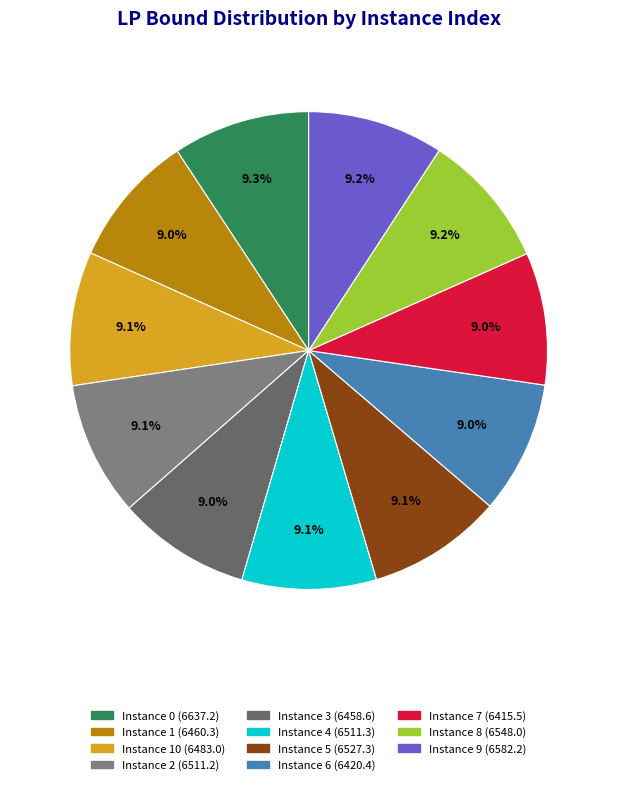

How many slices are in this pie chart?

11